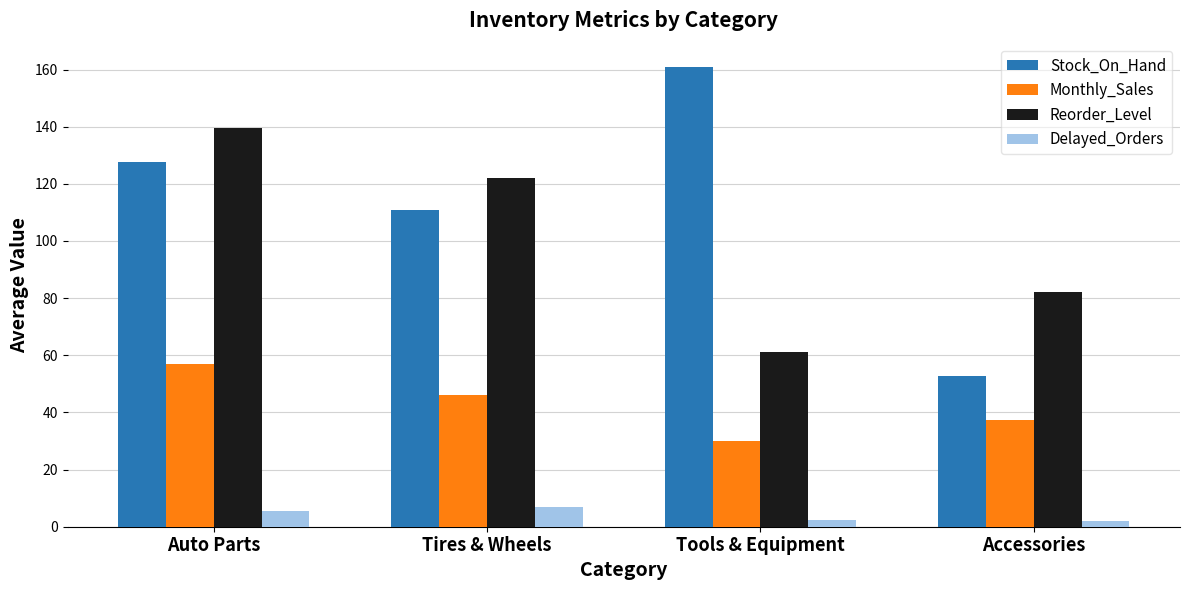

What is the label of the 3rd bar from the right?

Tires & Wheels